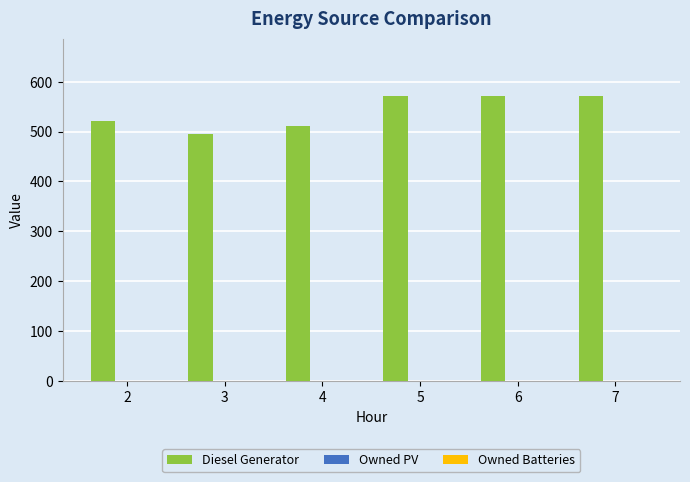

Is it true that the value at 4 is 512?

True